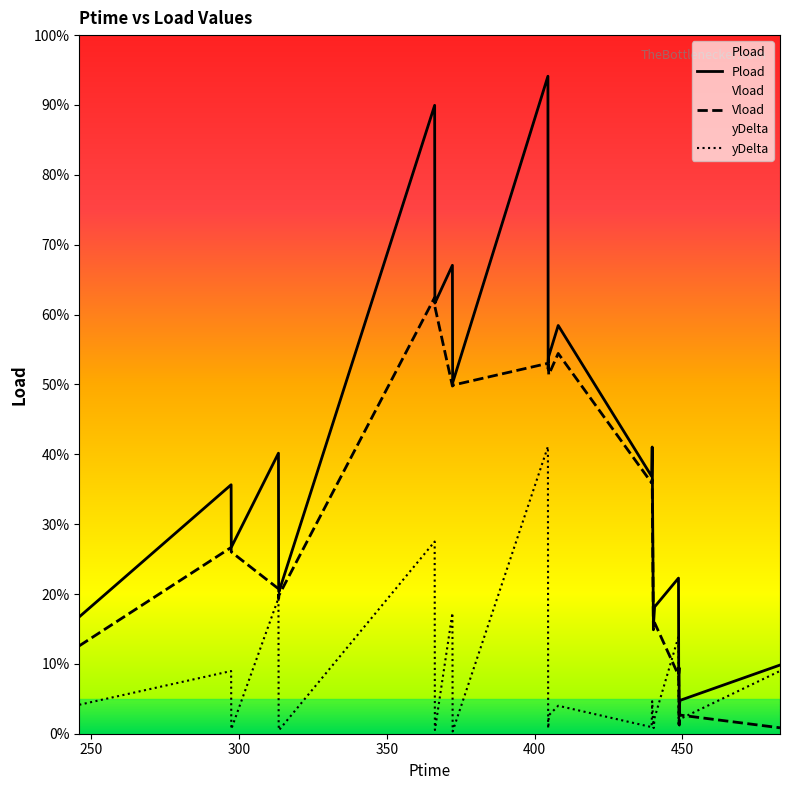

How many lines are shown in the chart?

3